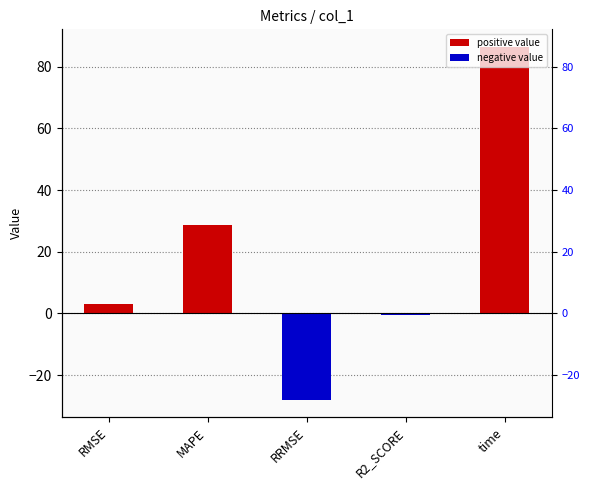

Approximately how many times larger is the value at time compared to RMSE?

29.9